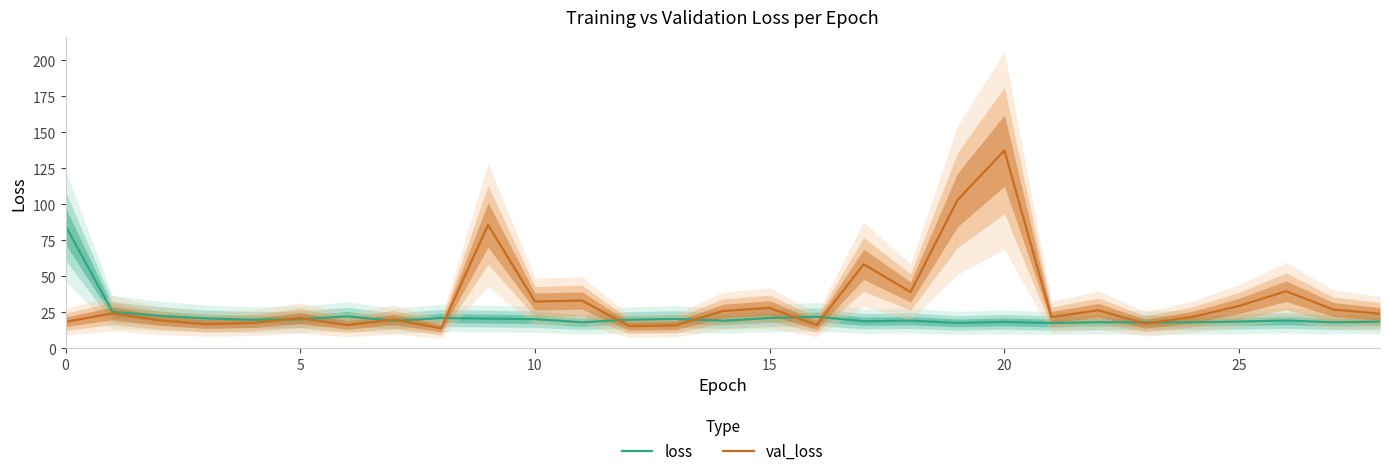

What is the minimum value shown in the chart?

14.0